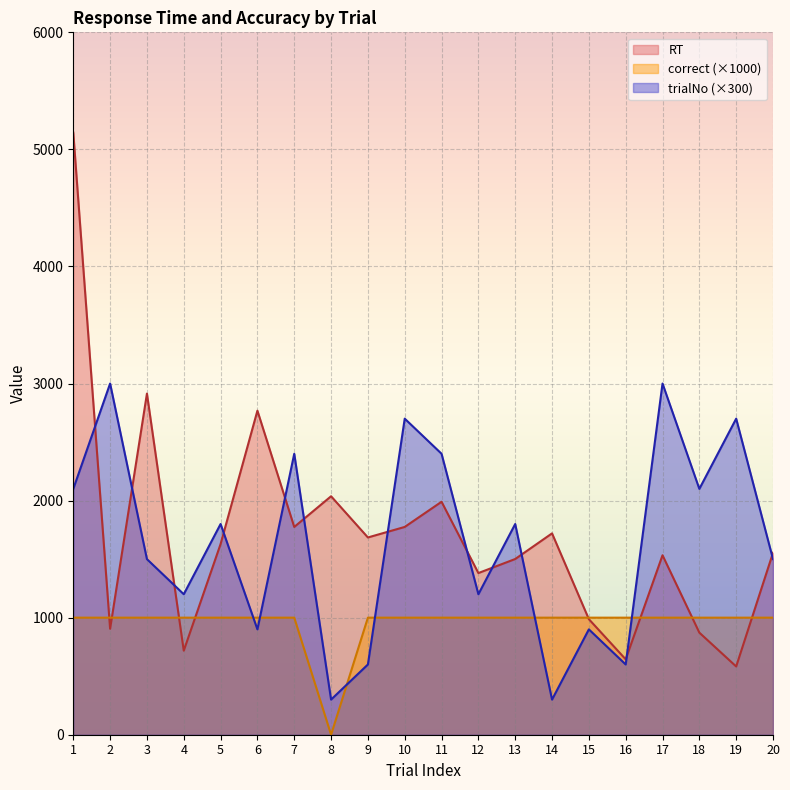

What is the difference between the maximum and second lowest values in the trialNo series?

2700